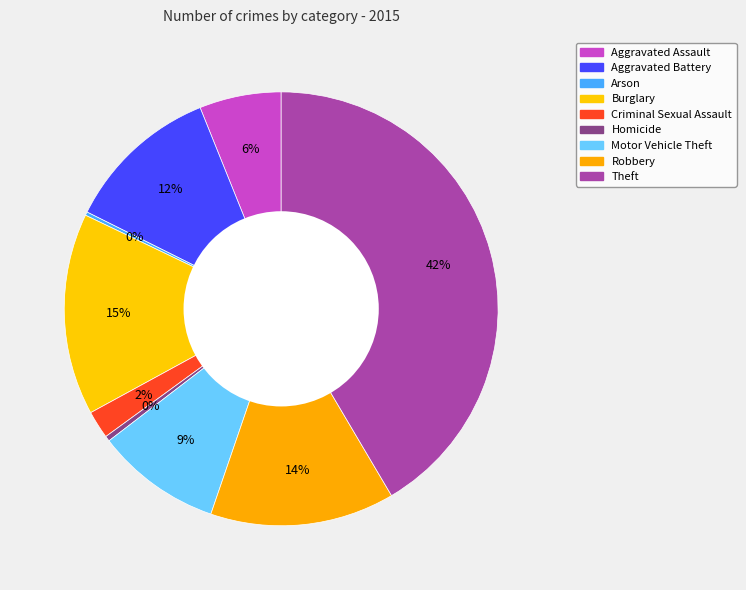

The Aggravated Assault slice represents 6% of the pie. True or false?

True